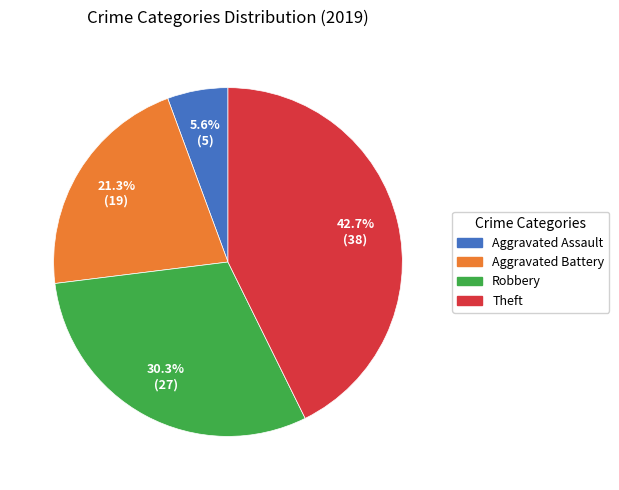

Between Aggravated Battery and Aggravated Assault, which is larger?

Aggravated Battery